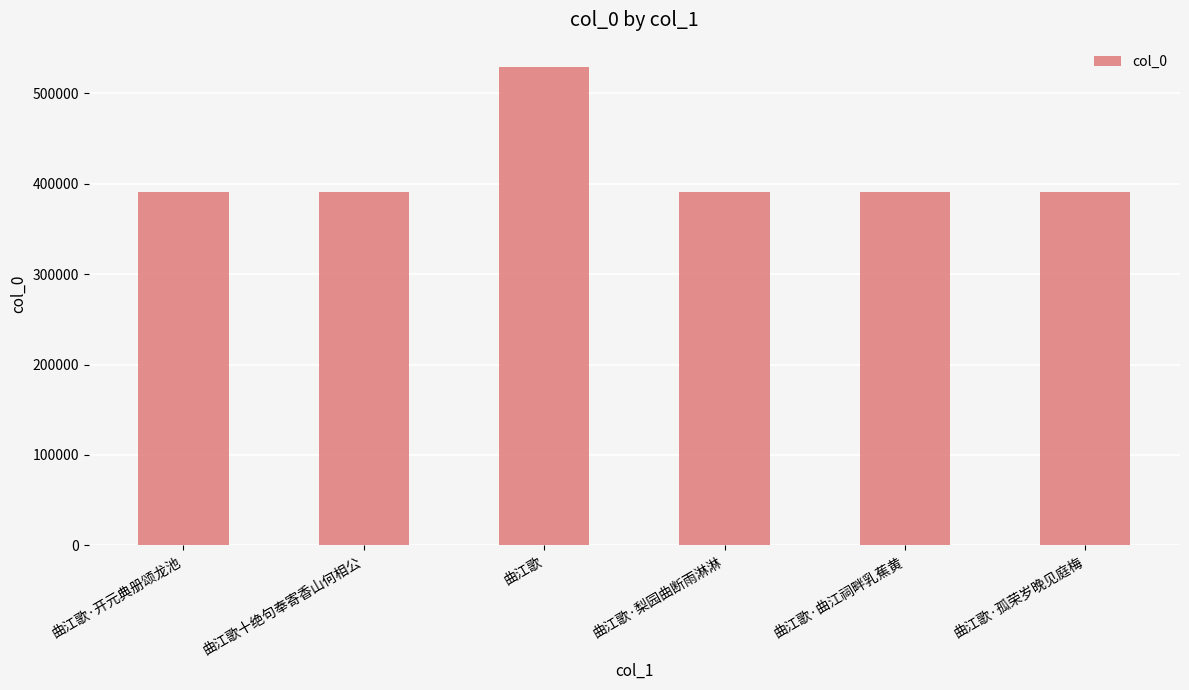

What is the minimum value shown in the chart?

390330